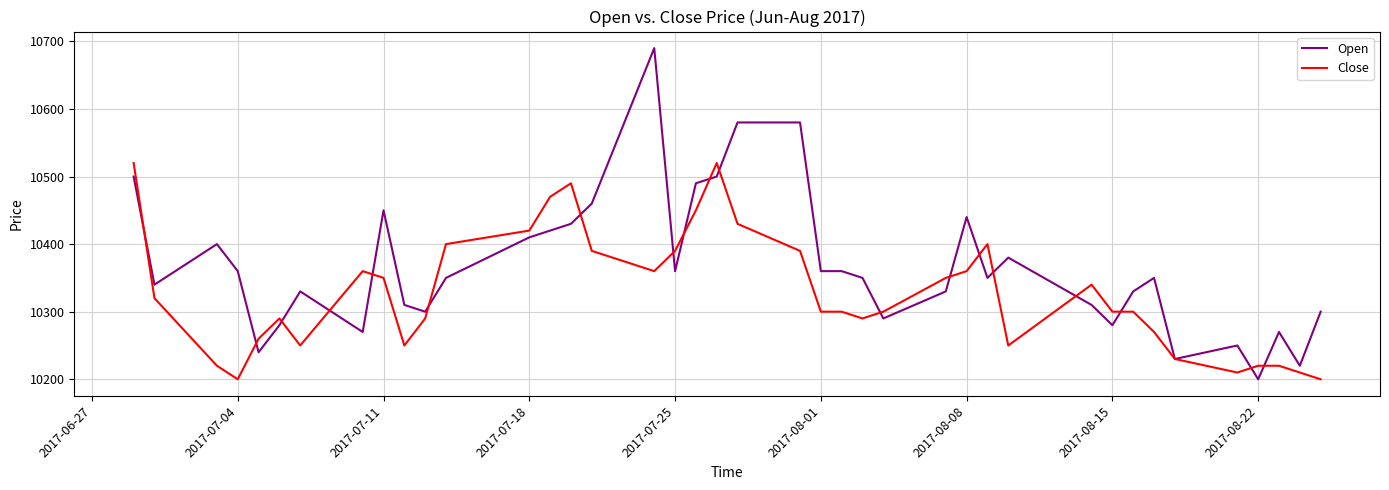

Which series has the largest range (max minus min)?

Open